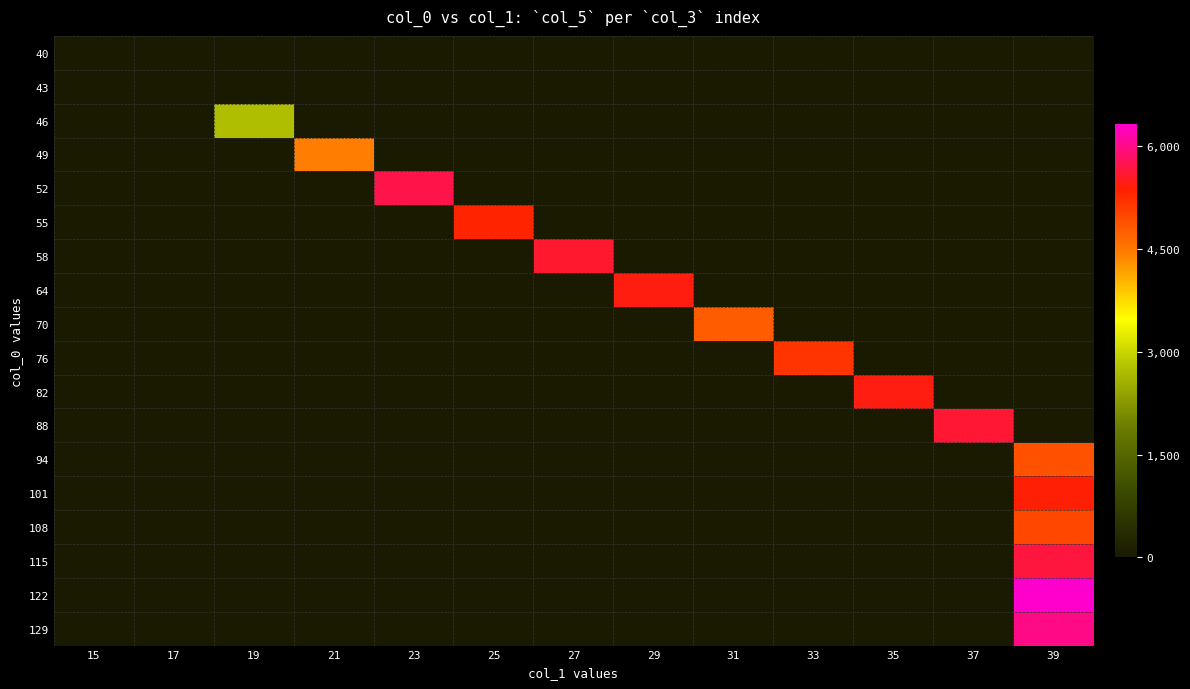

Rank the series by their maximum value, from highest to lowest.

122, 129, 52, 115, 88, 58, 82, 64, 101, 55, 76, 108, 94, 70, 49, 46, 40, 43